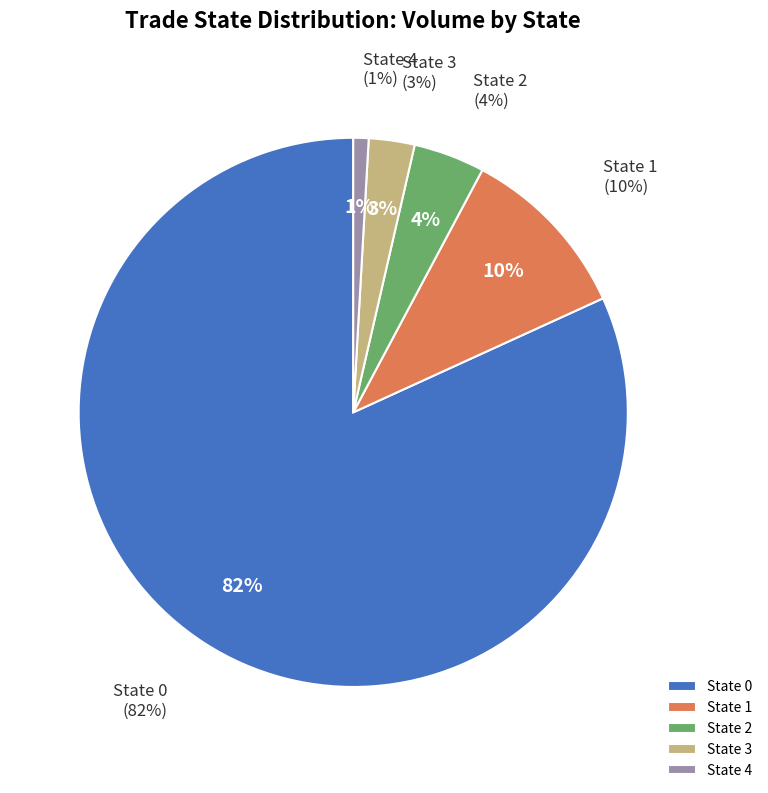

Combined, do State 4 and State 0 account for over 50%?

Yes